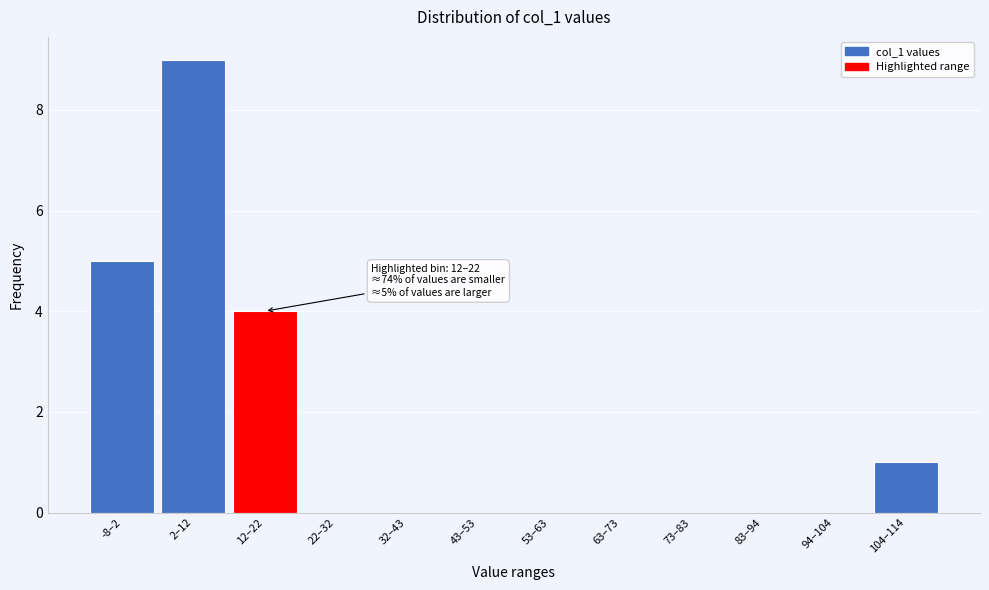

Reading left to right, transcribe all the data shown in this chart.

-8–2=5	2–12=9	12–22=4	22–32=0	32–43=0	43–53=0	53–63=0	63–73=0	73–83=0	83–94=0	94–104=0	104–114=1